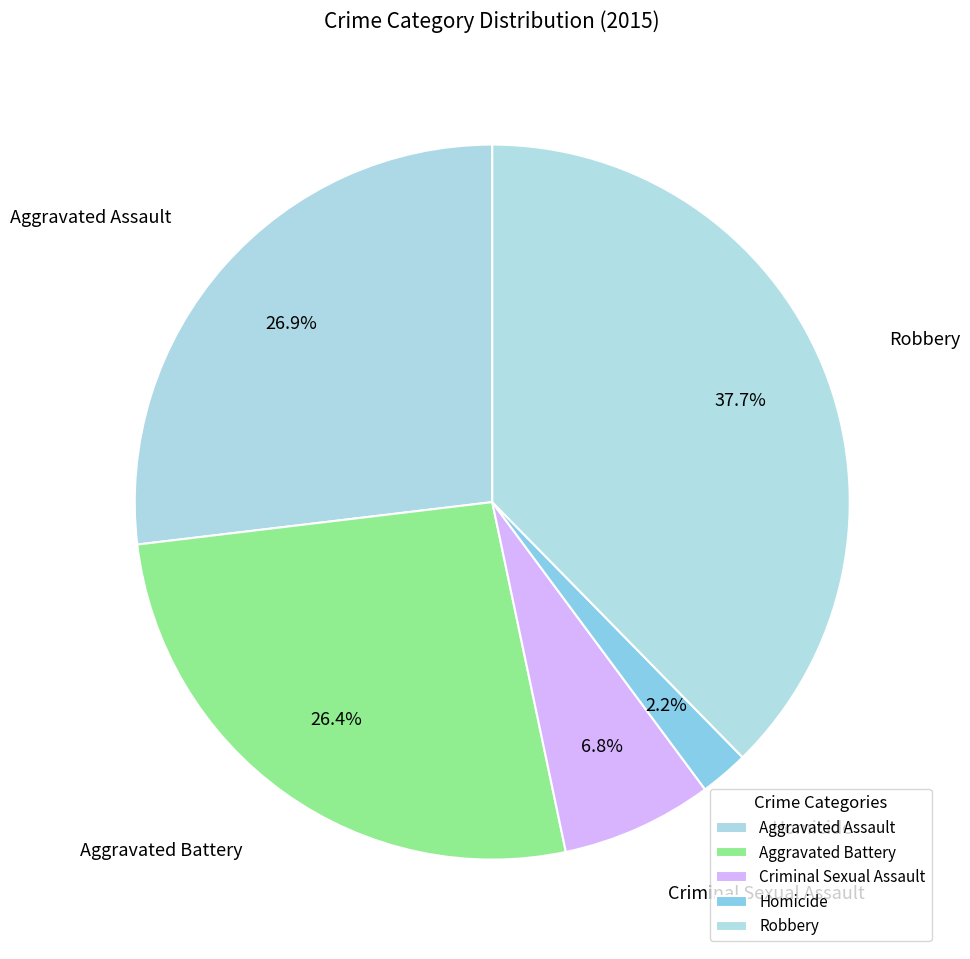

How many segments does this pie chart have?

5